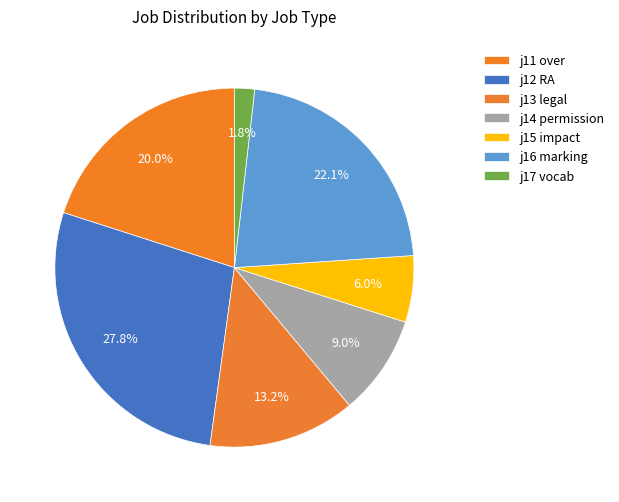

Which category has the smallest portion of the pie?

j17 vocab